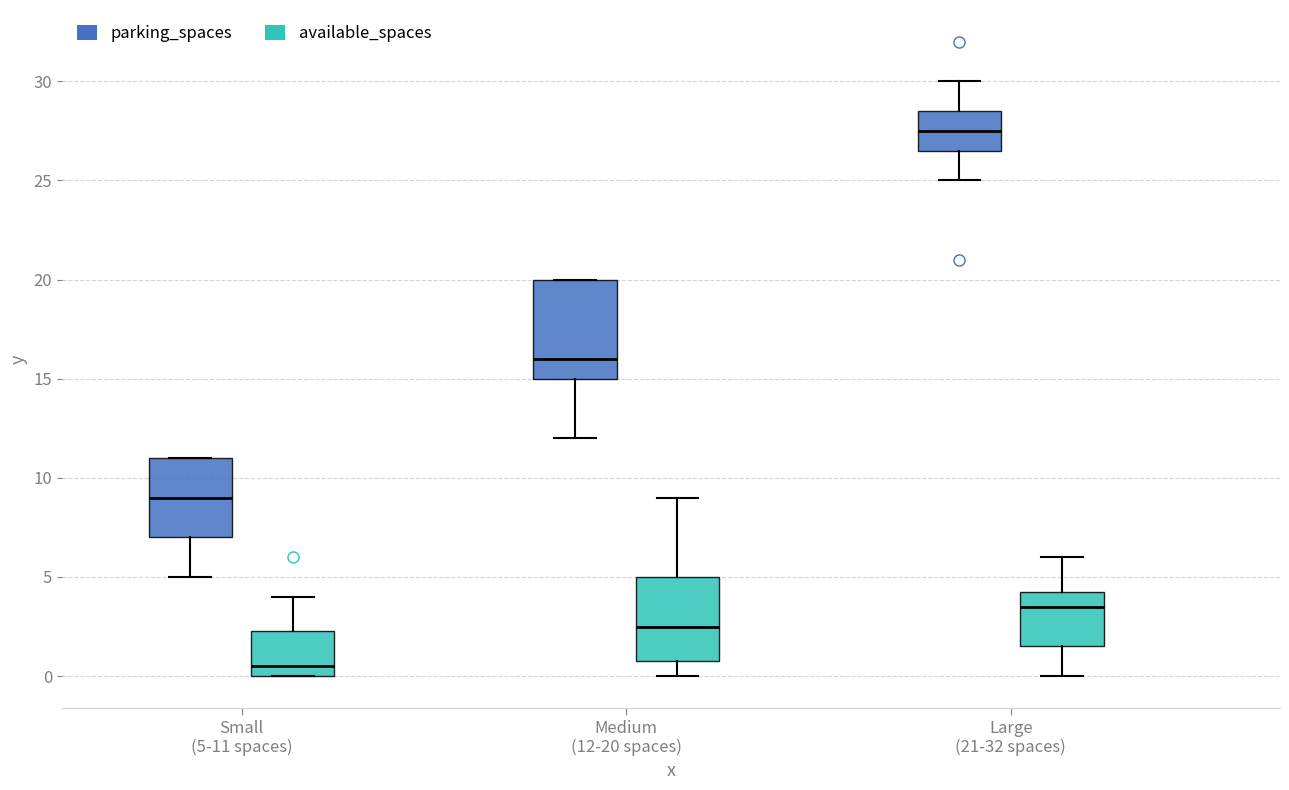

Where does the lower whisker of the box for Medium (12-20 spaces) (available_spaces) end on the y-axis? The values are not printed on the chart, so give them approximately, as read against the axis.

0.0